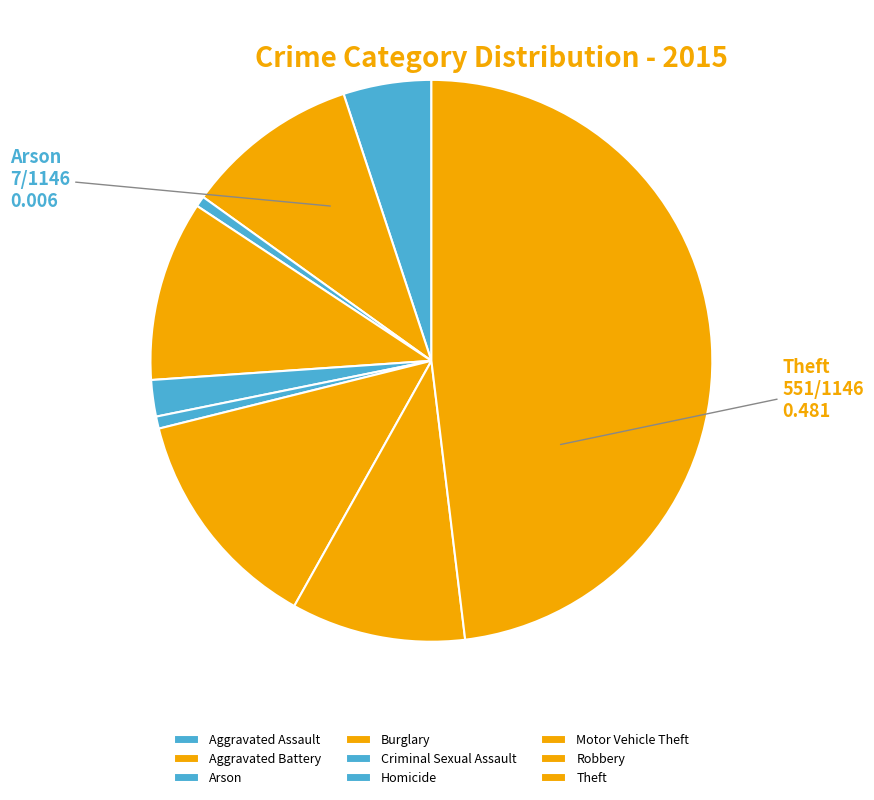

Which slice is the smallest?

Arson